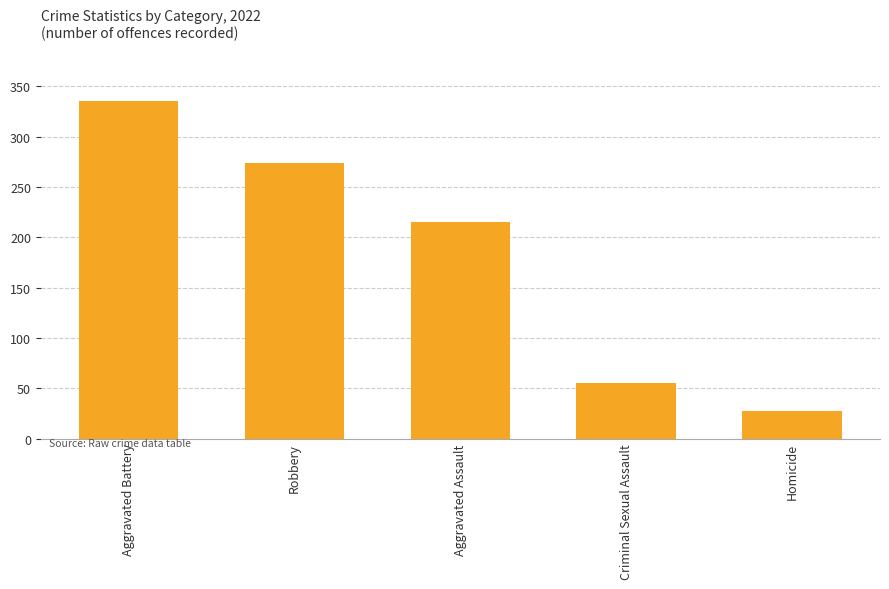

What is the sum of all values?

906